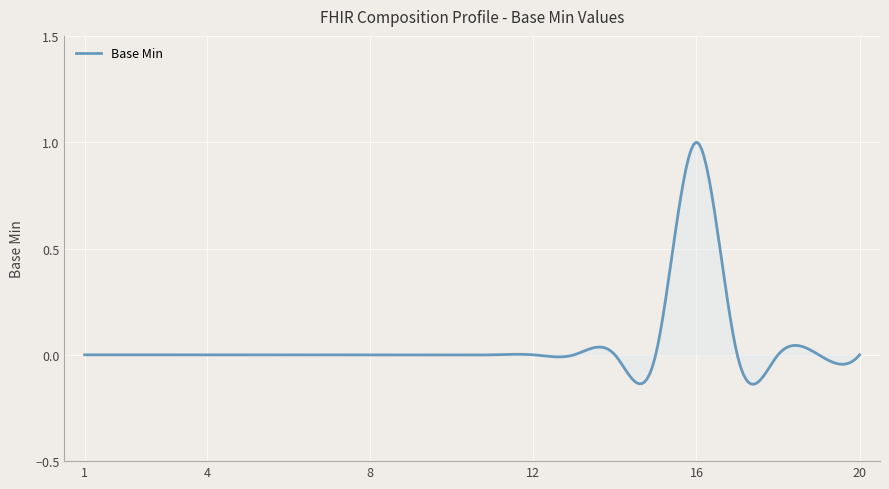

What is the difference between the maximum and minimum values?

1.1